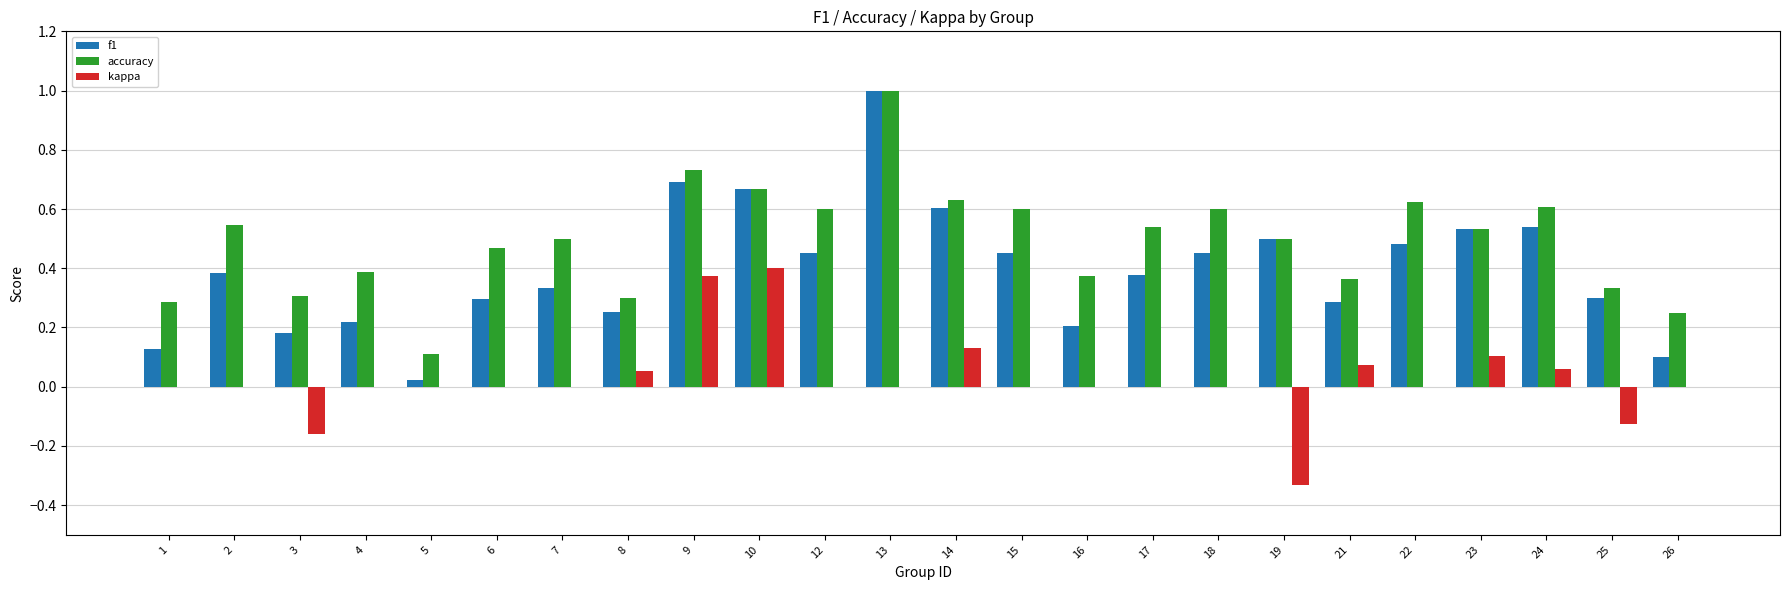

Is the value of accuracy at 2 greater than the value of kappa at 1?

Yes